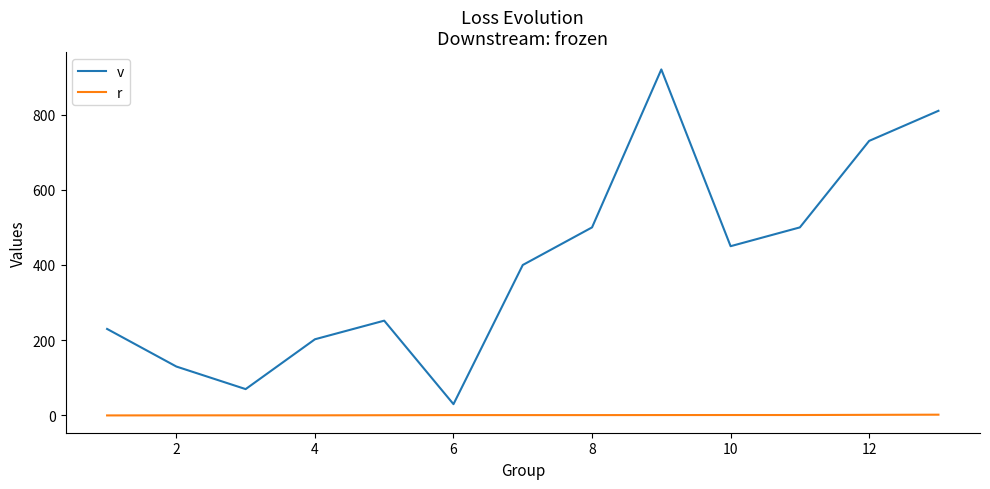

What is the difference between the maximum and minimum values in the v series?

890.0